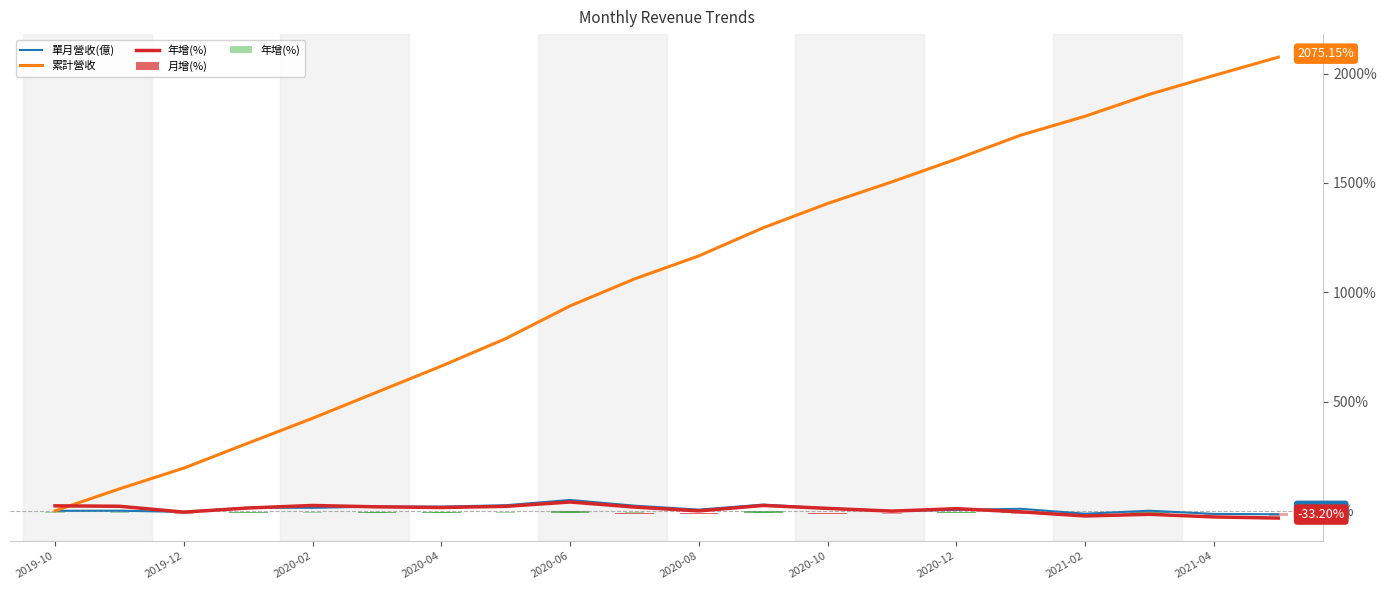

What is the maximum value for 累計營收?

2075.1